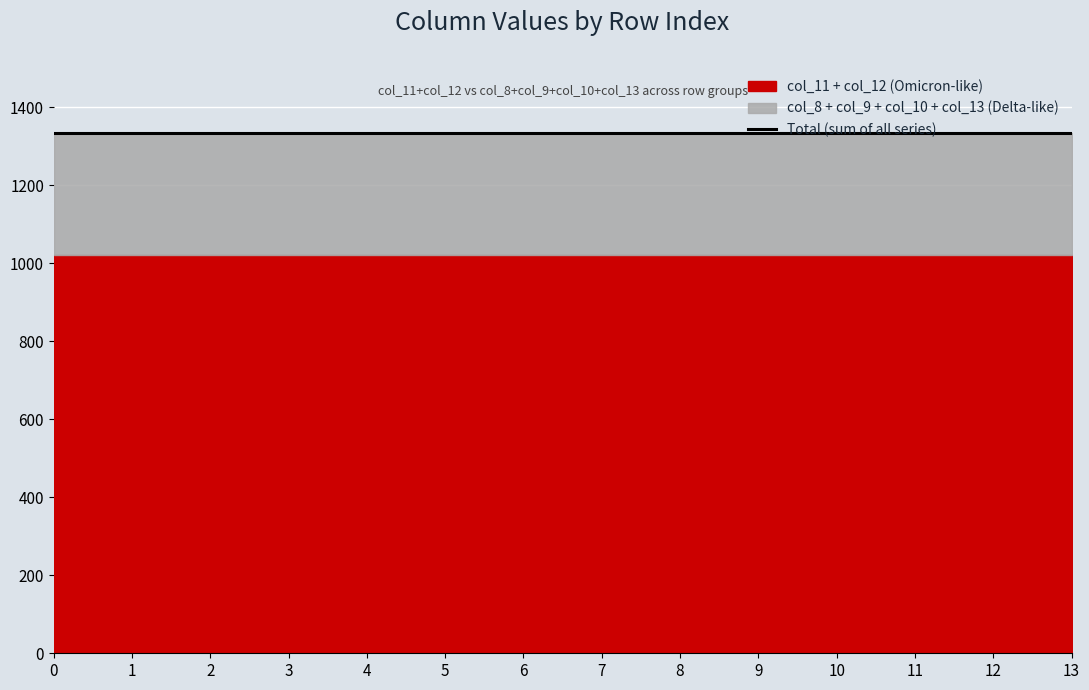

Which has a higher value, 1 or 2?

1